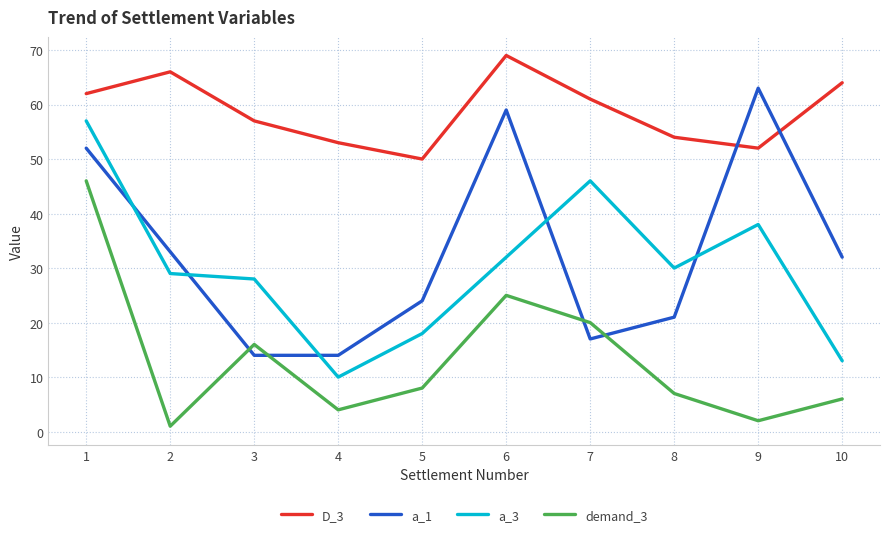

The D_3 series shows 62 at 1. True or false?

True